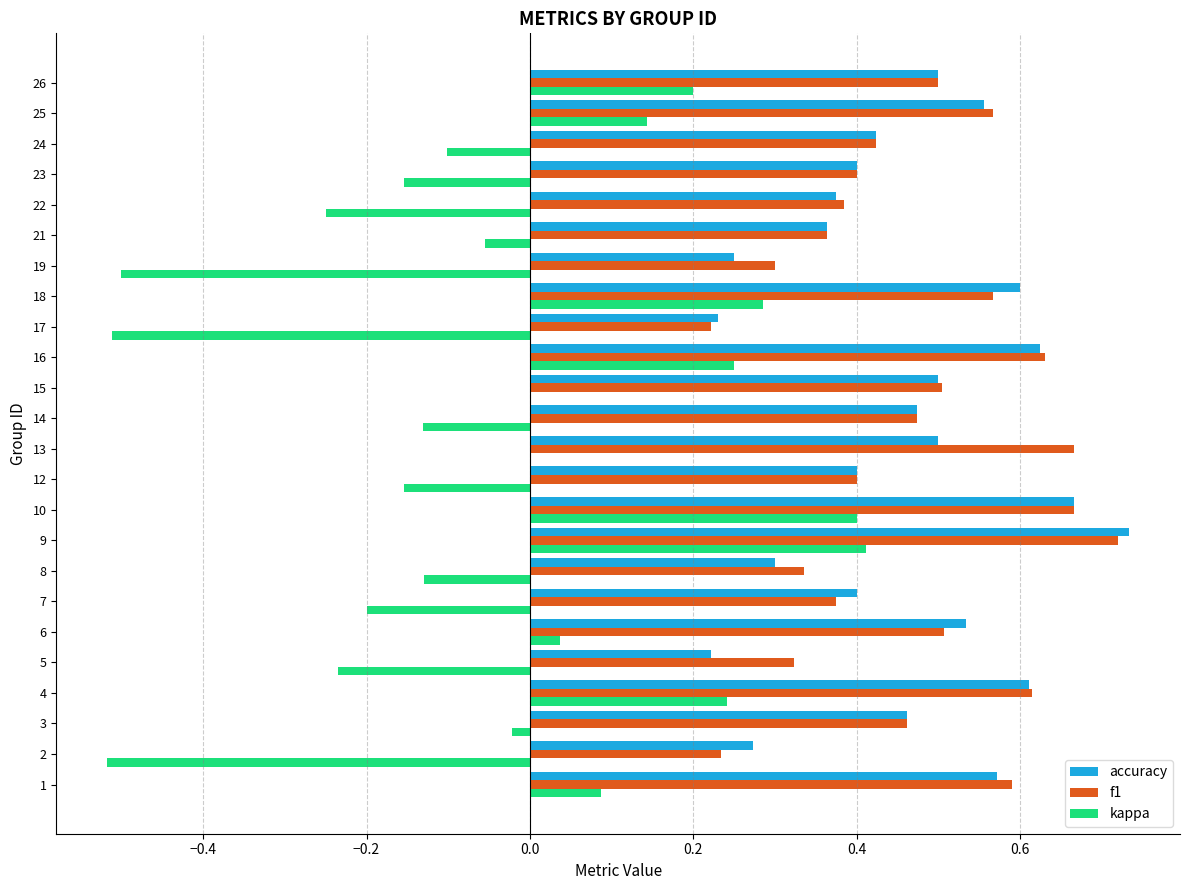

What is the total value across all series at 15?

1.0